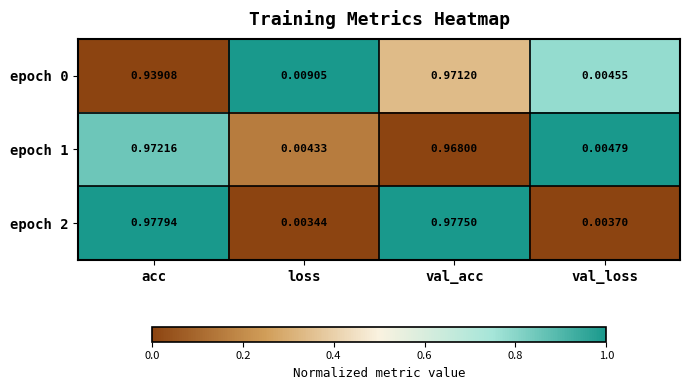

At which category is the sum across all series the highest?

val_acc